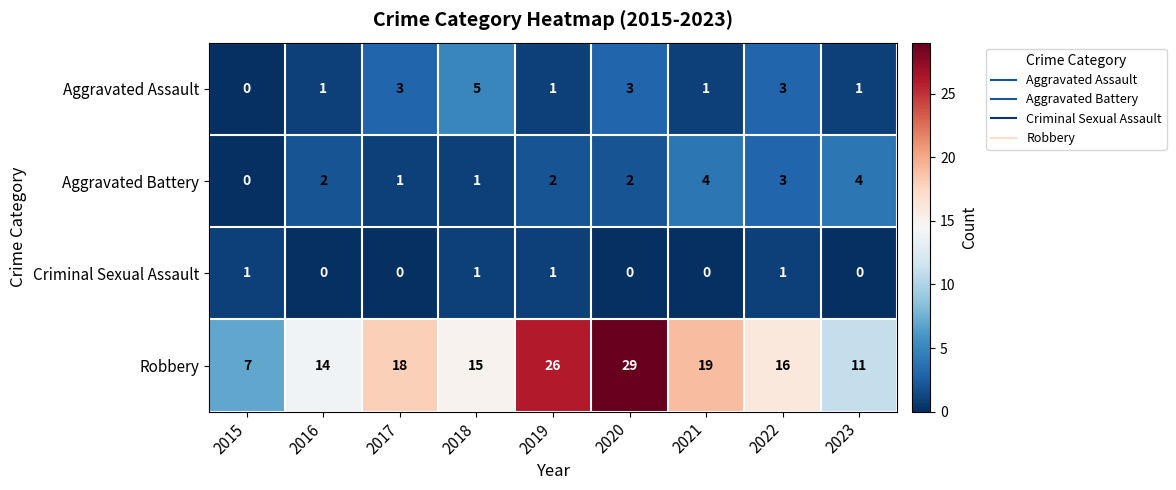

What is the spread (max minus min) of values at 2019?

25